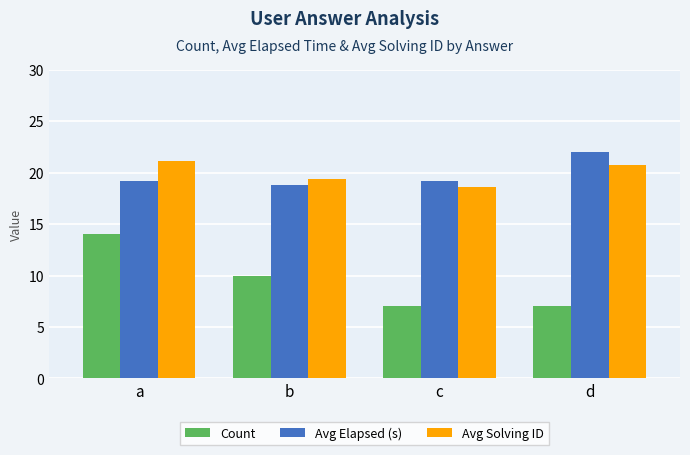

At how many categories does at least one series exceed 21?

2